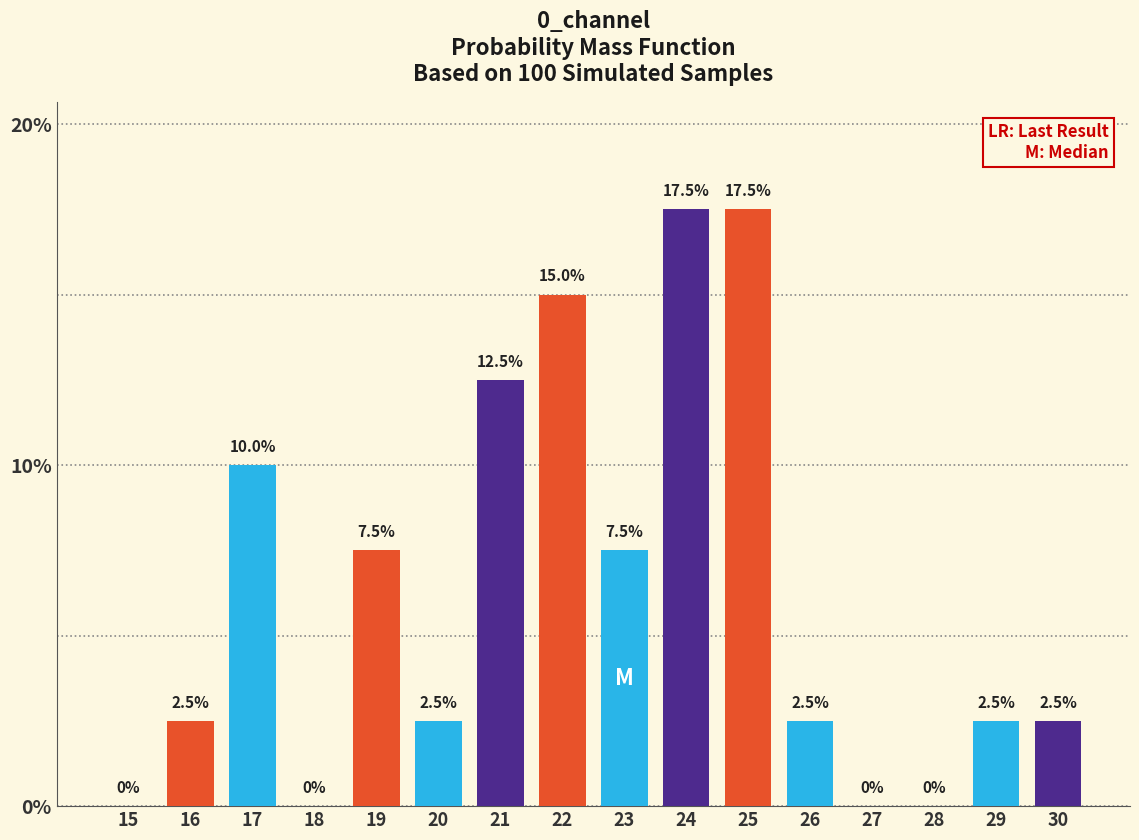

Reading left to right, list all the values displayed in this chart.

15=0.0	16=2.5	17=10.0	18=0.0	19=7.5	20=2.5	21=12.5	22=15.0	23=7.5	24=17.5	25=17.5	26=2.5	27=0.0	28=0.0	29=2.5	30=2.5